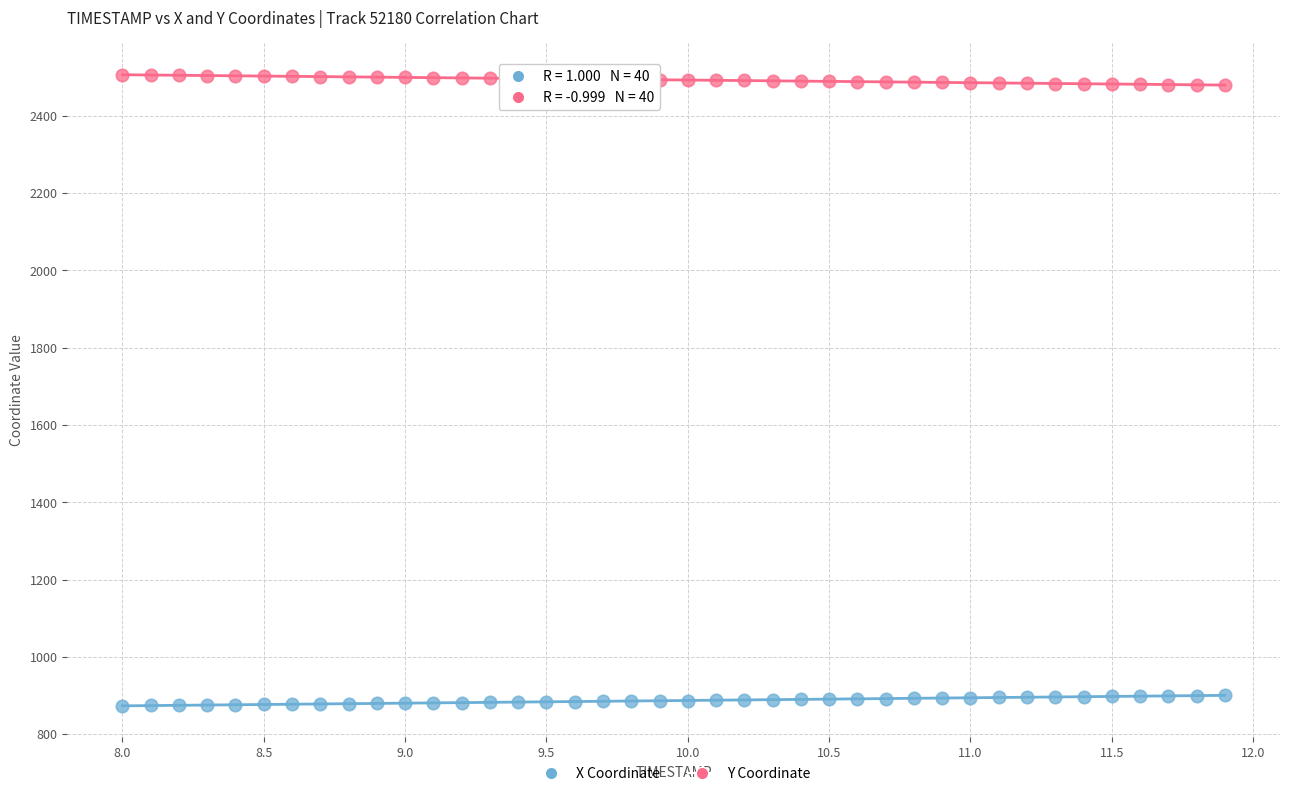

What are all the series names shown in the legend?

X Coordinate, Y Coordinate